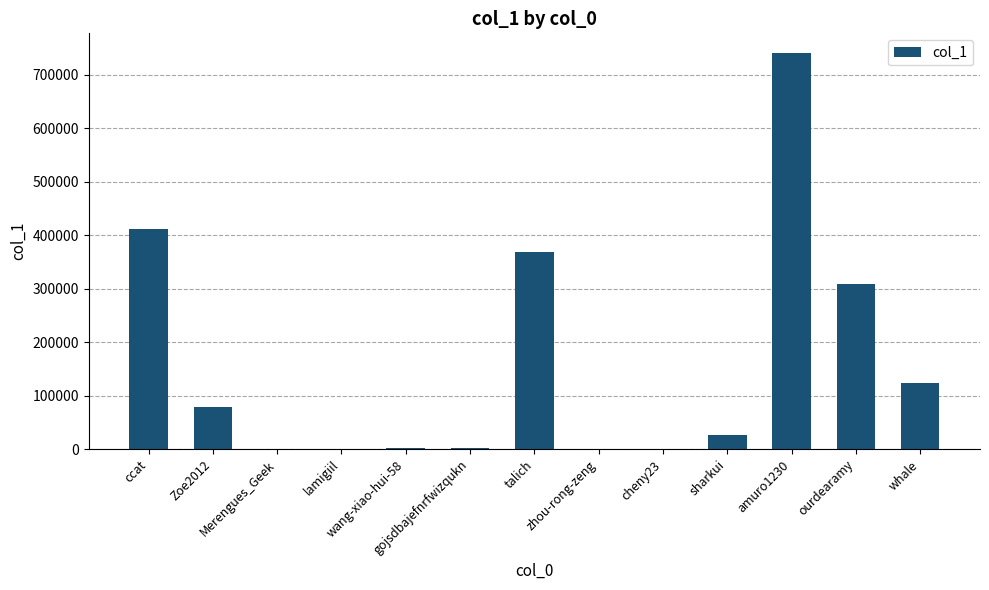

Approximately how many times larger is the value at talich compared to whale?

3.0